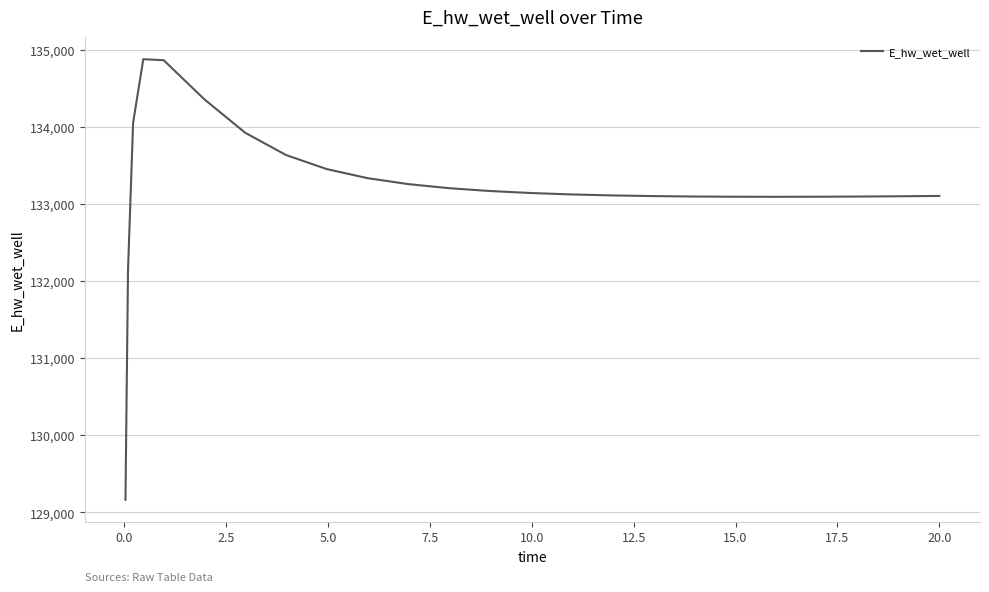

What is the difference between the maximum and minimum values?

5715.9